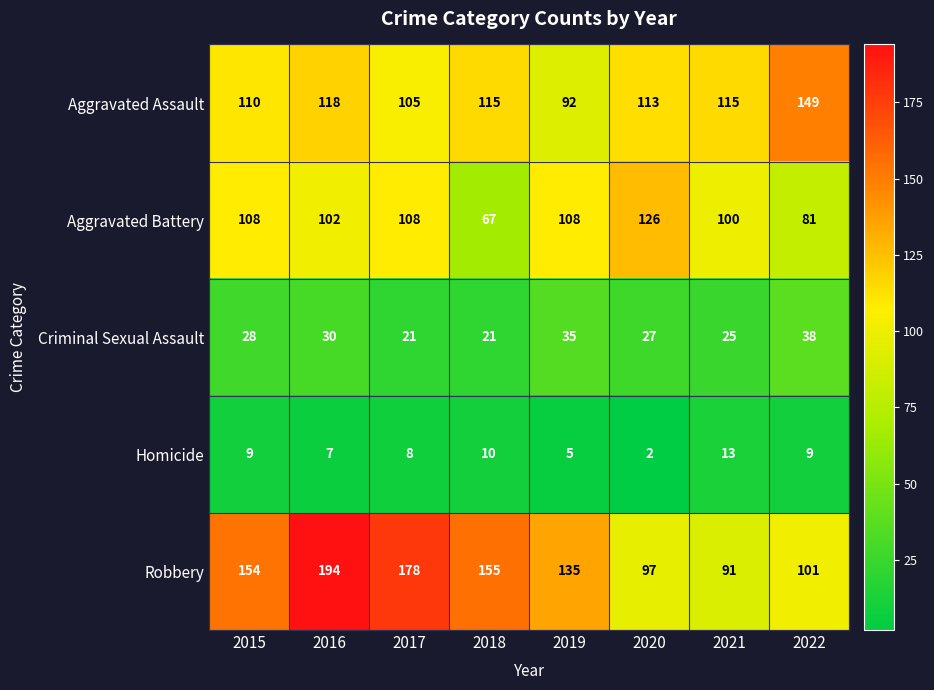

At which label is Aggravated Assault closest to 120?

2016